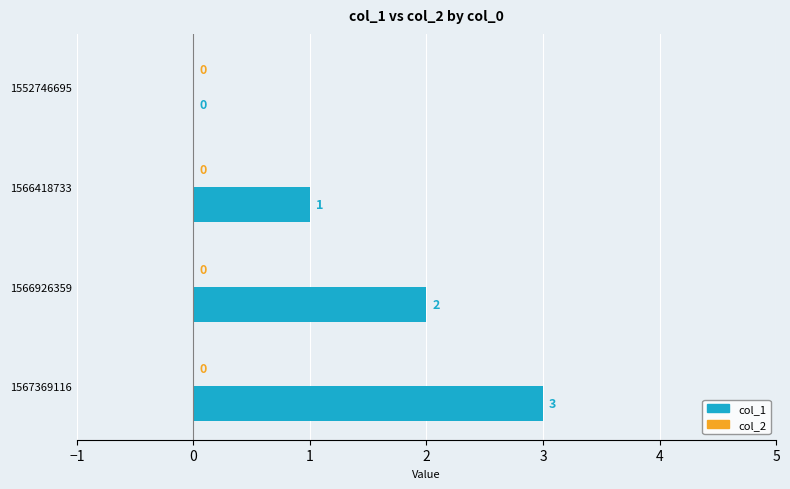

The chart shows a value of 0 at 1566418733. True or false?

False